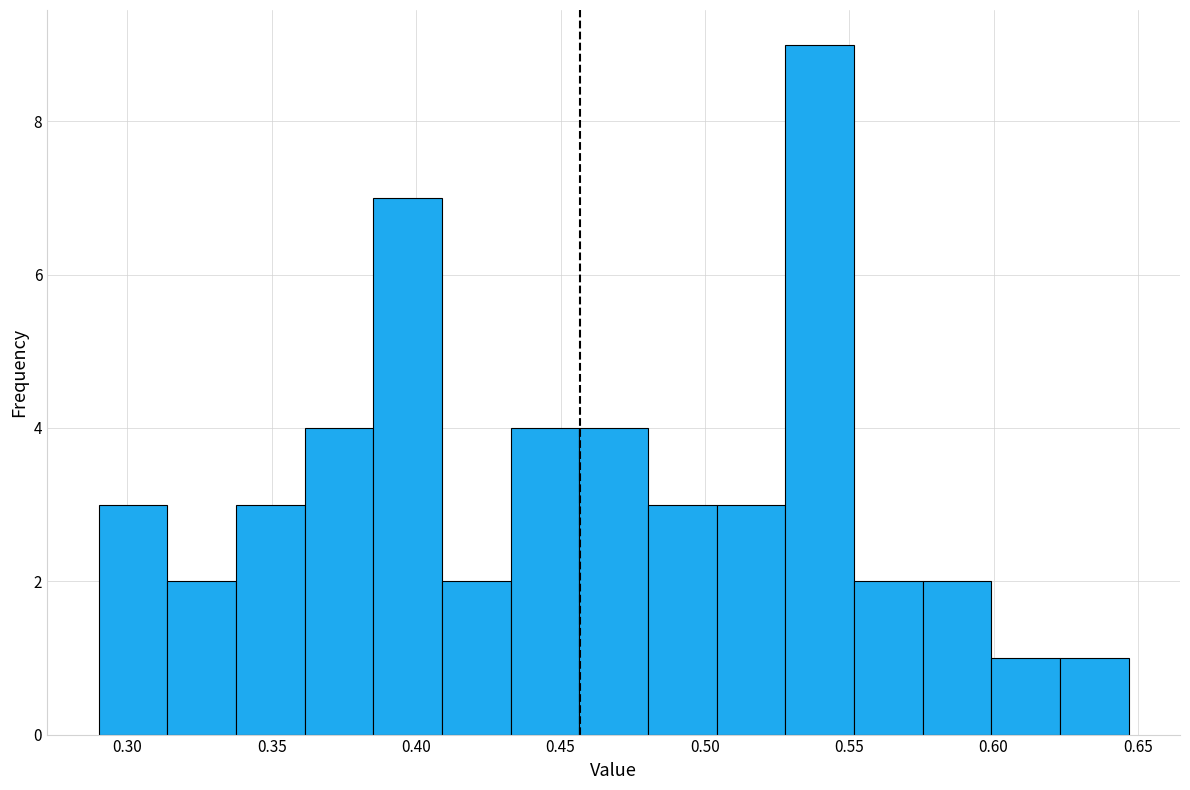

Reading left to right, transcribe this chart: for each bar, give the range it covers on the x-axis and its height. Neither the bar edges nor the heights are printed on the chart, so give them approximately, as read against the axes.

0.290 to 0.315: 3
0.315 to 0.340: 2
0.340 to 0.360: 3
0.360 to 0.385: 4
0.385 to 0.410: 7
0.410 to 0.435: 2
0.435 to 0.455: 4
0.455 to 0.480: 4
0.480 to 0.505: 3
0.505 to 0.530: 3
0.530 to 0.550: 9
0.550 to 0.575: 2
0.575 to 0.600: 2
0.600 to 0.625: 1
0.625 to 0.645: 1